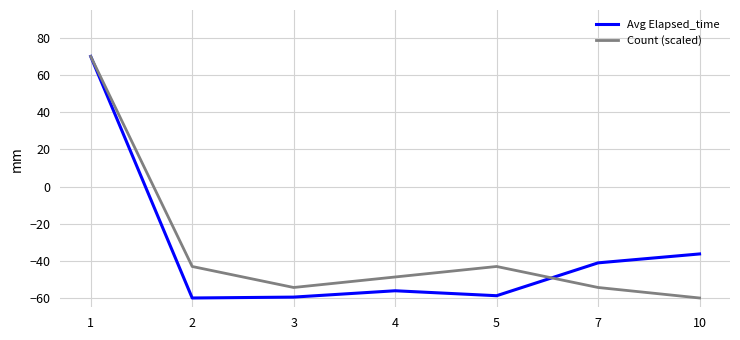

At 5, list the series in order from smallest to largest.

Avg Elapsed_time, Count (scaled)